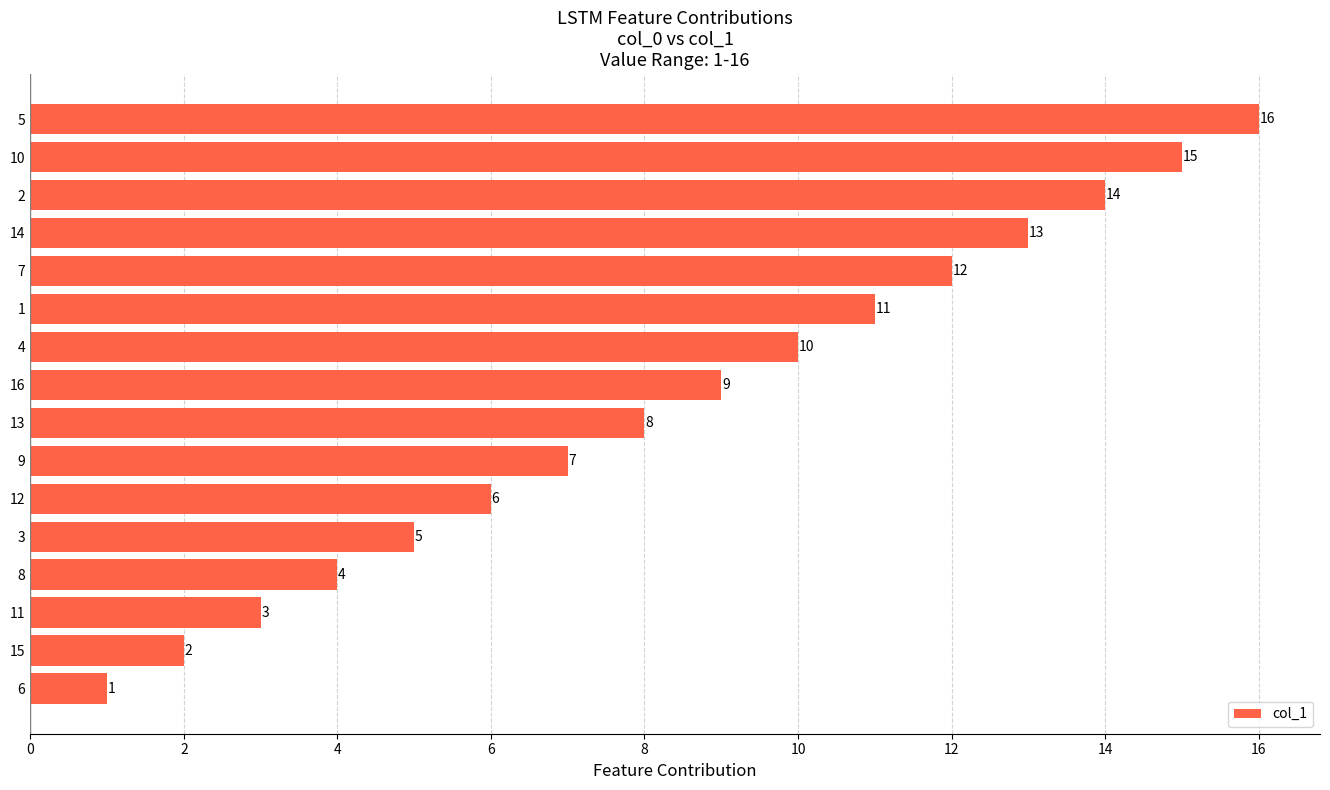

How many values are below 9?

8